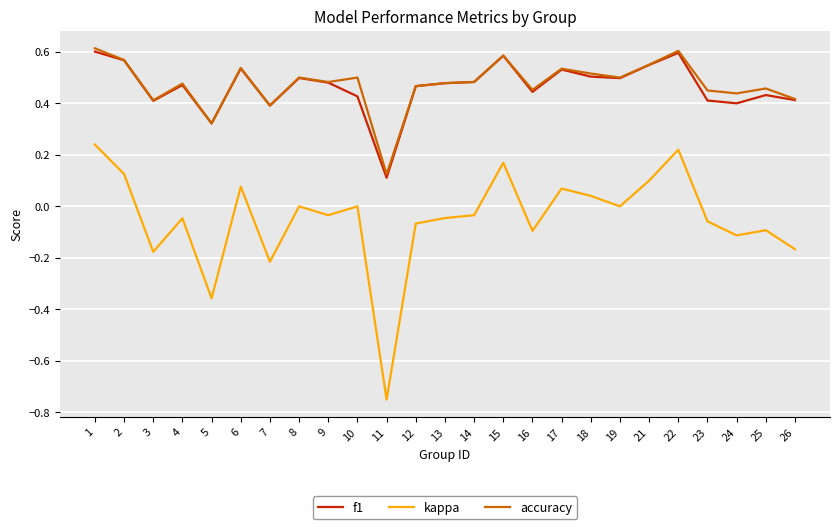

Is it true that kappa equals 0.0 at 18?

True